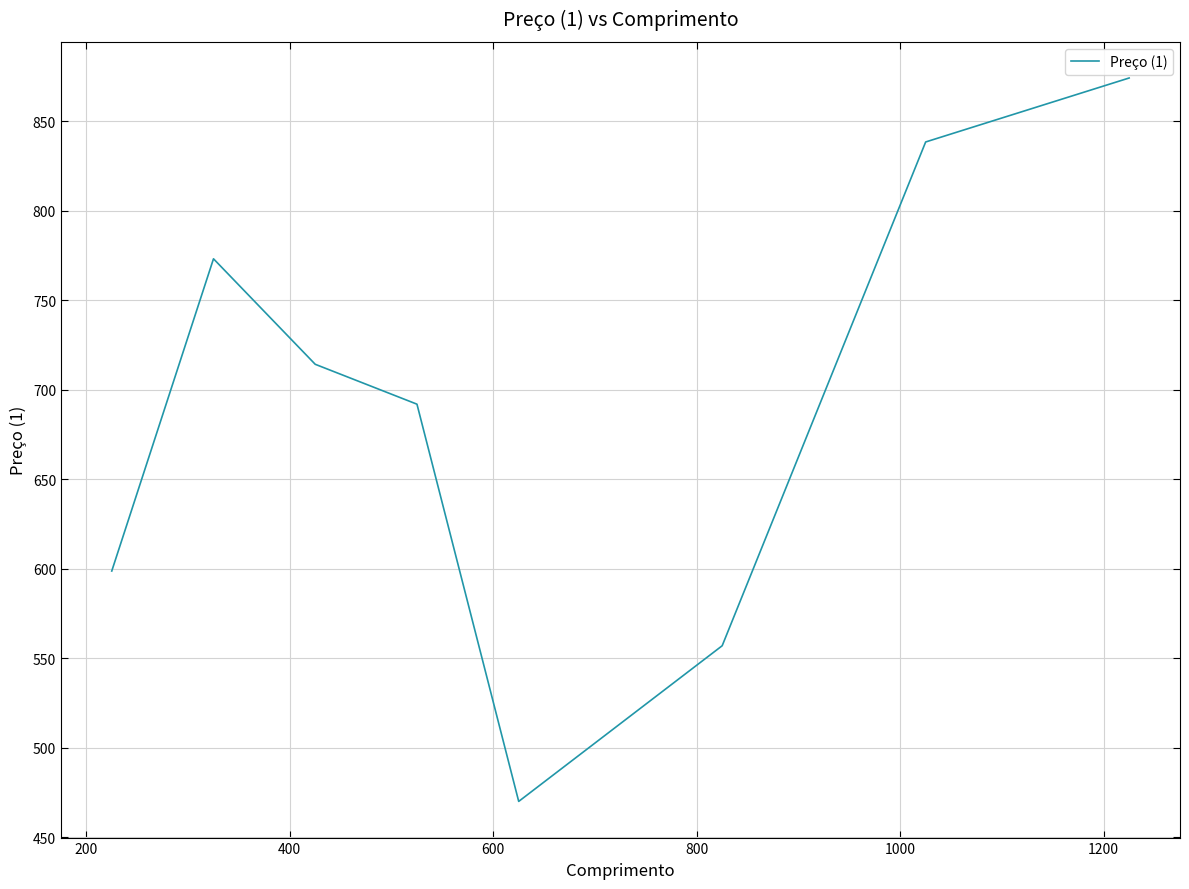

What is the sum of all values?

5516.6